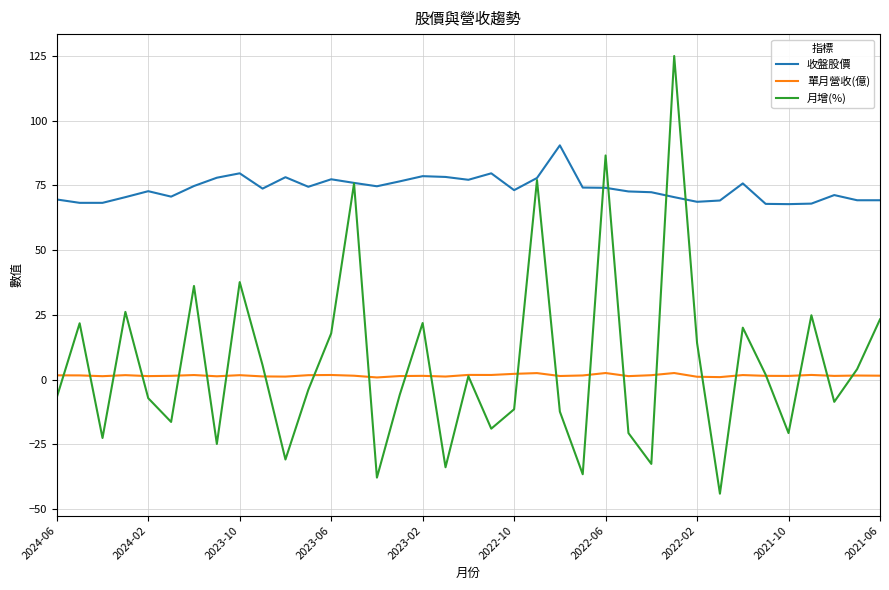

Which series has the largest total across all categories?

收盤股價